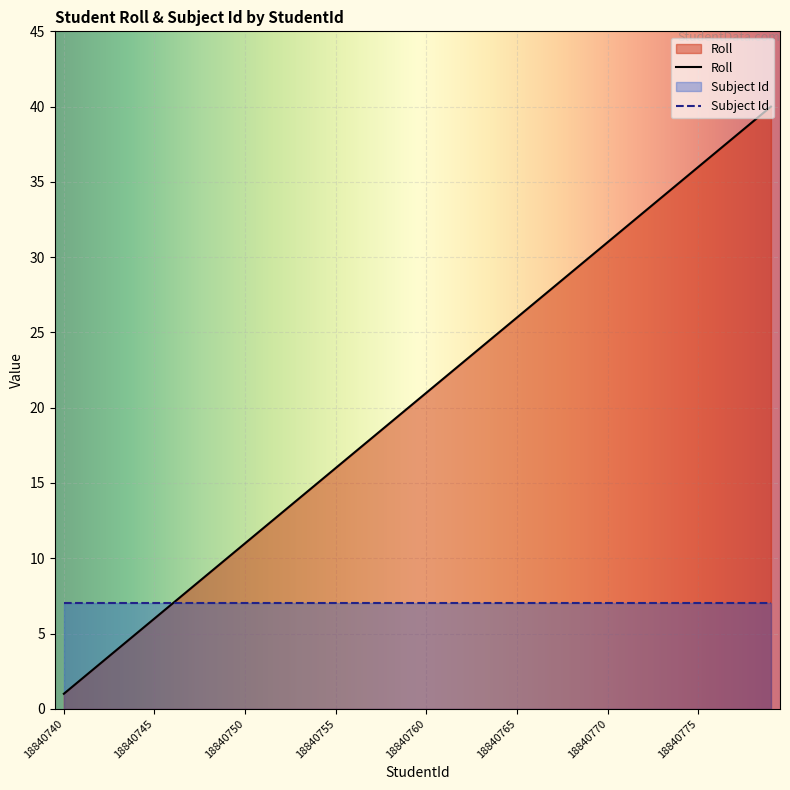

True or false: the data shows 19 at 18840758.

True